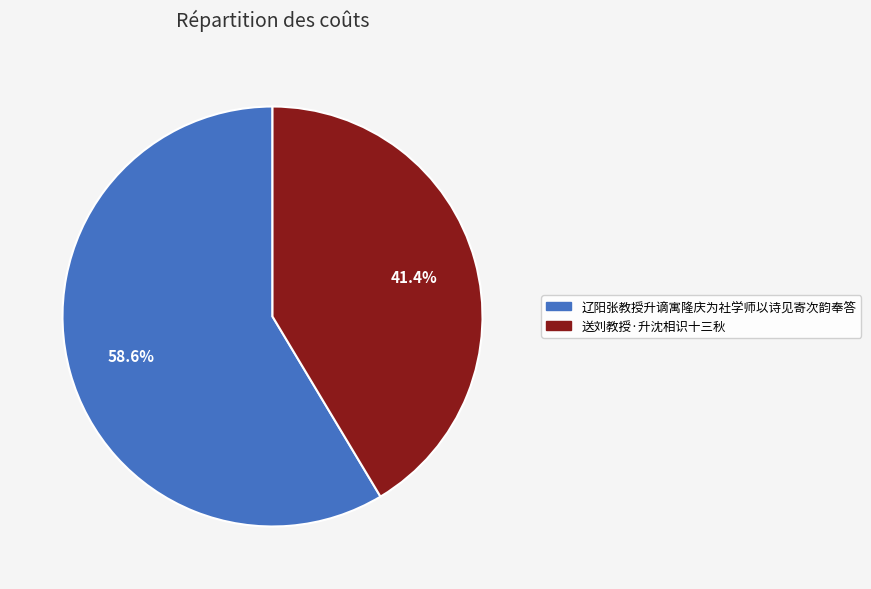

Which slice is the largest?

辽阳张教授升谪寓隆庆为社学师以诗见寄次韵奉答